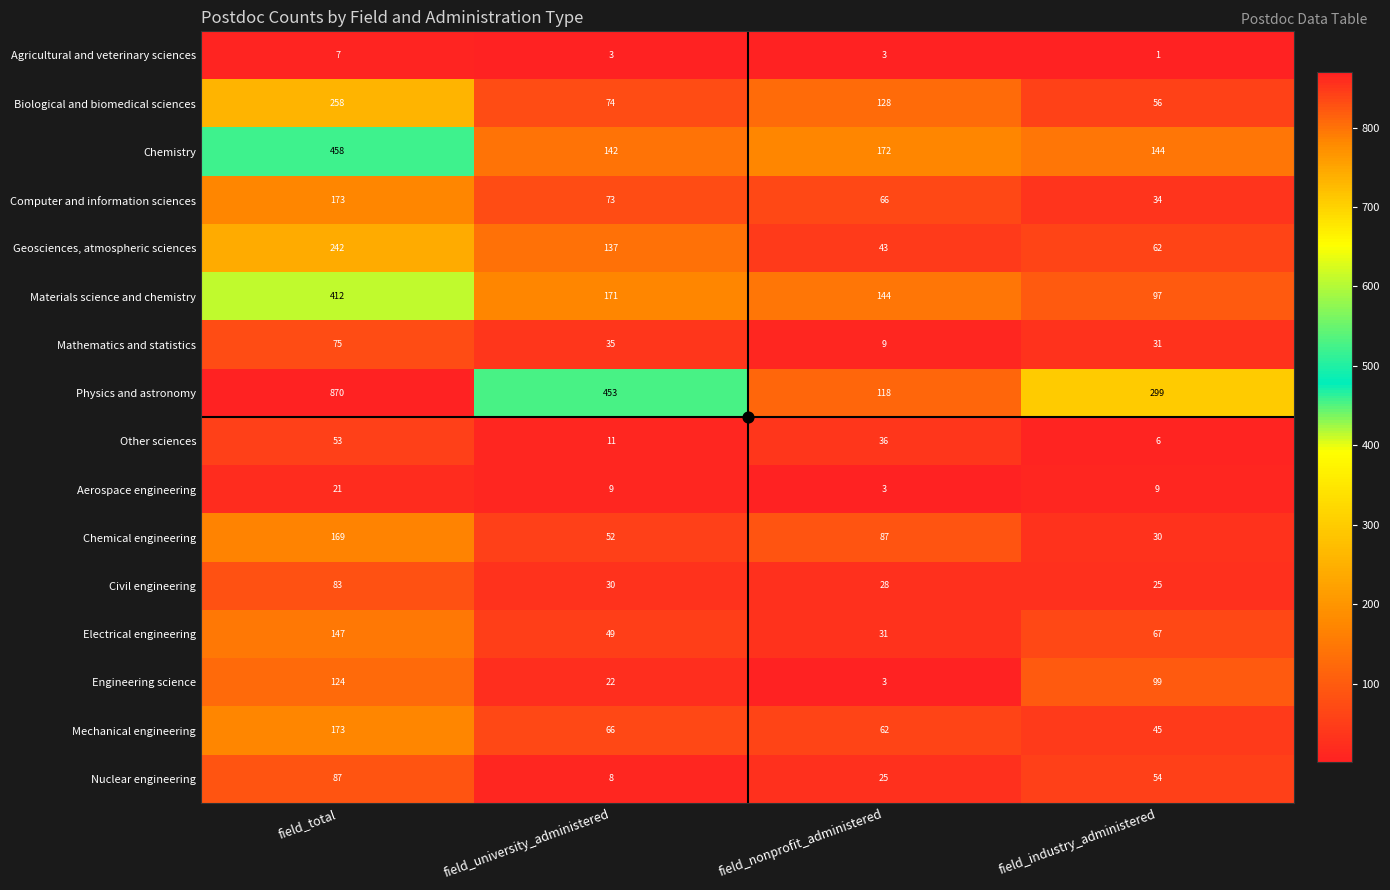

Which label corresponds to the largest value in the chart?

field_total